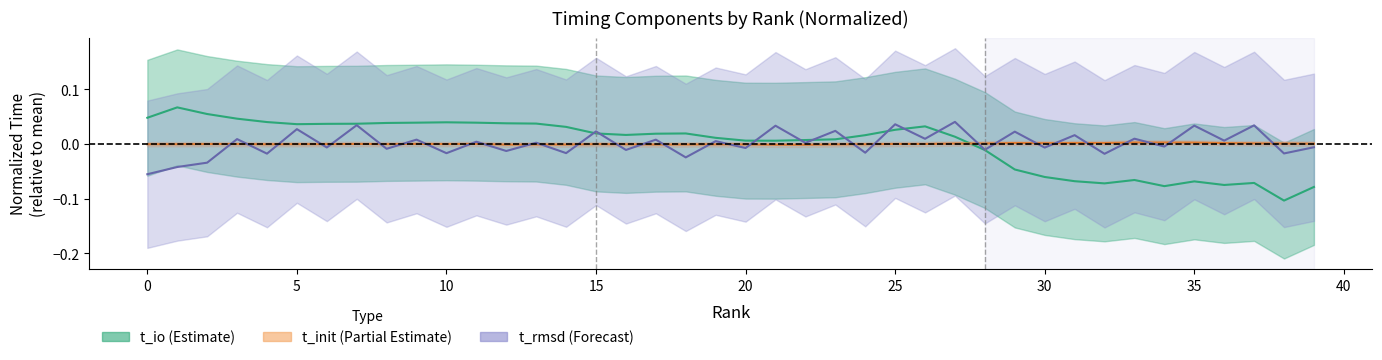

How many distinct data groups are displayed?

3